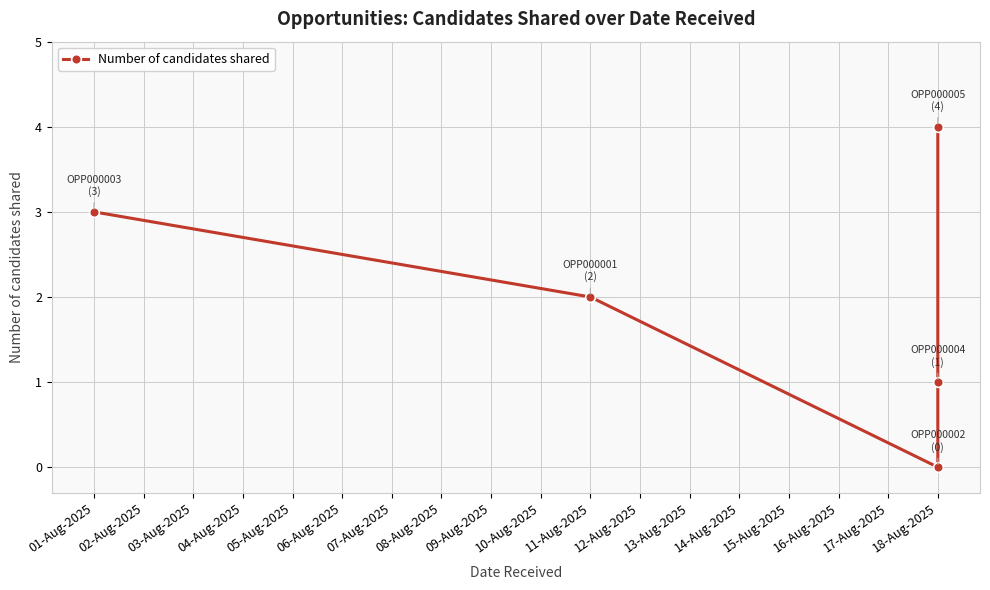

Reading left to right, what are all the values shown in this chart?

3	2	0	1	4